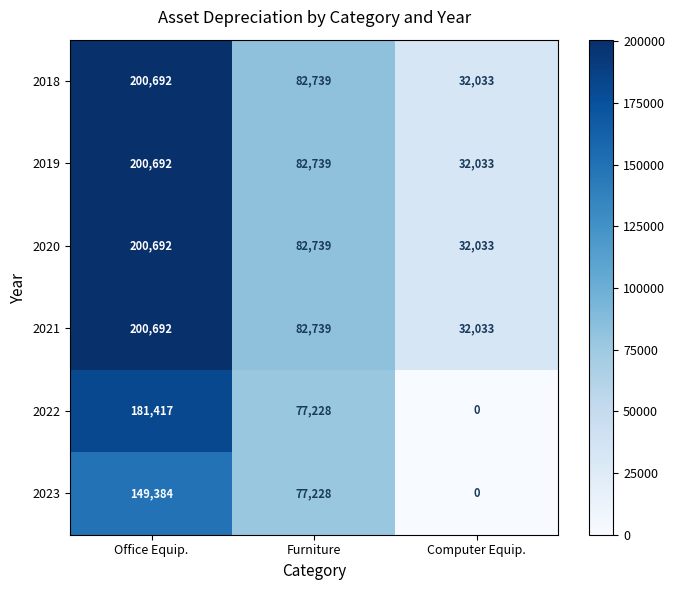

List the labels in order of 2023 value, smallest first.

Computer Equip., Furniture, Office Equip.